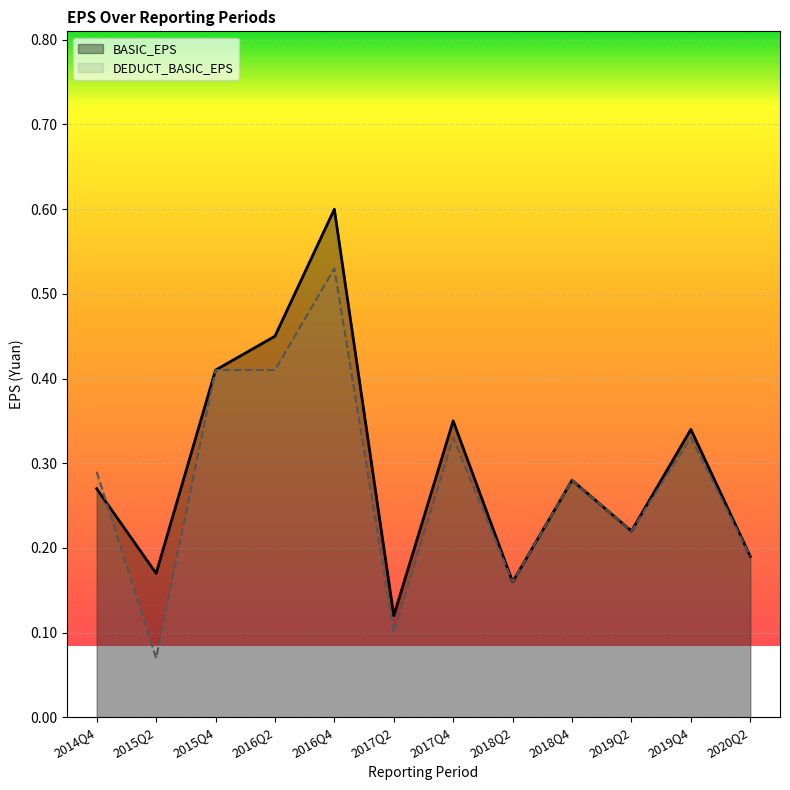

At which category is the sum across all series the highest?

2016Q4